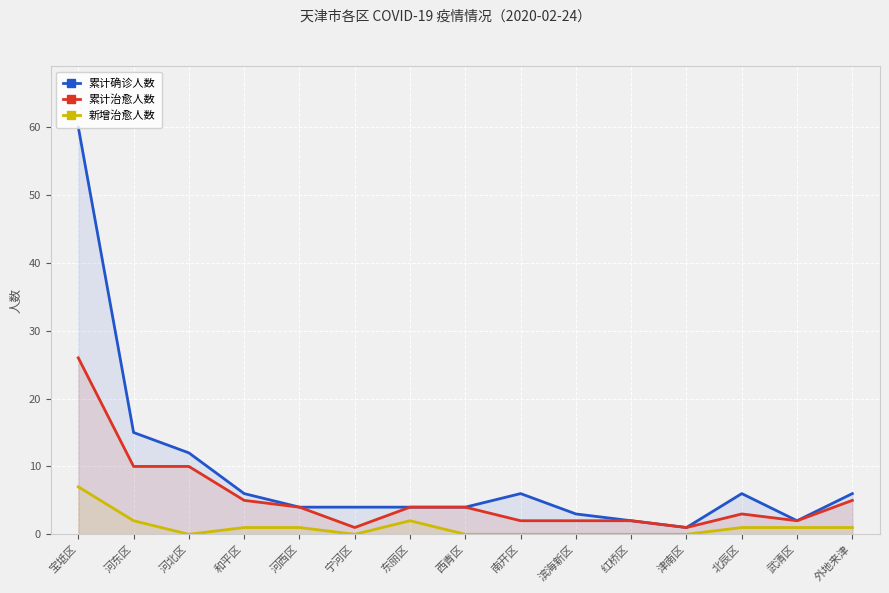

Which series changed the most between 河东区 and 外地来津?

累计确诊人数